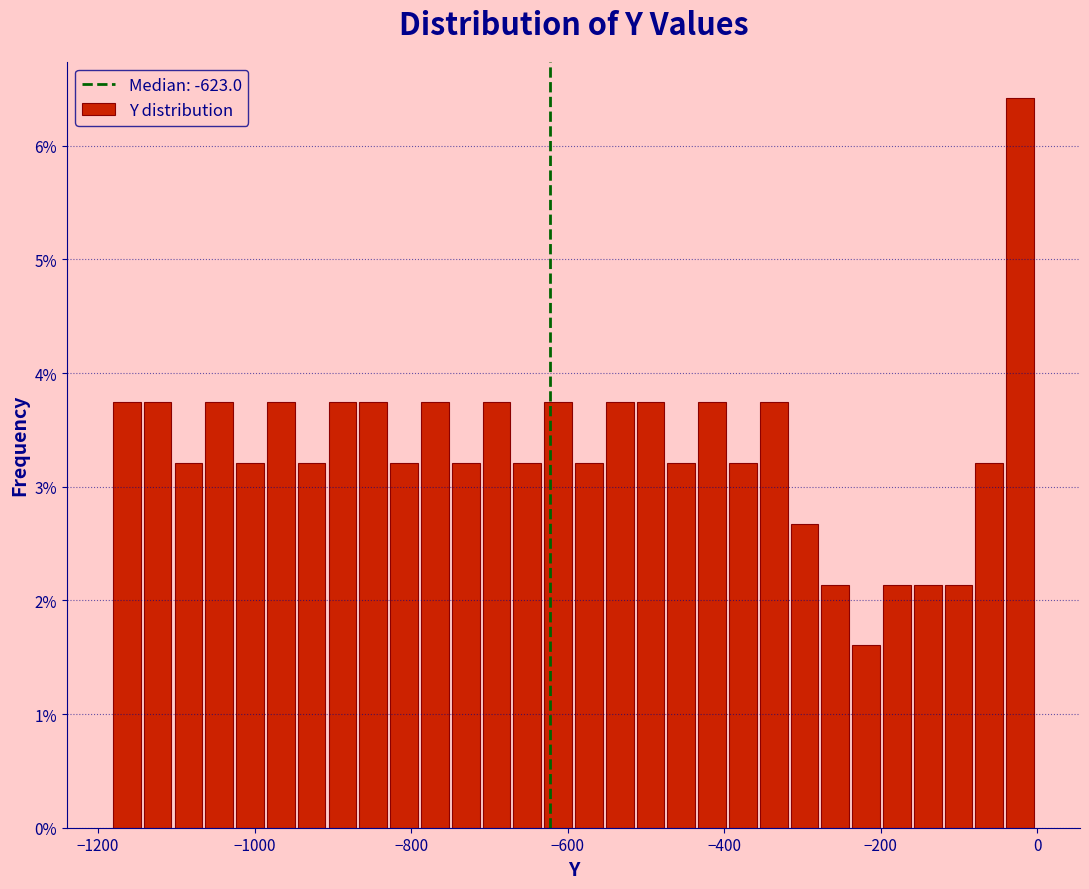

Around what value on the x-axis is the tallest bar? Give the approximate position of its centre, as read against the axis.

-20